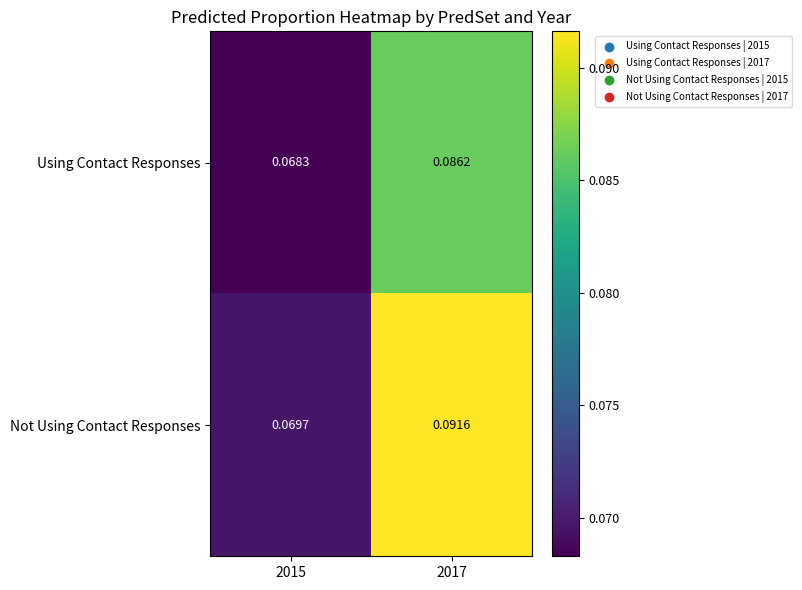

Rank the series at 2017 from highest to lowest value.

Not Using Contact Responses, Using Contact Responses